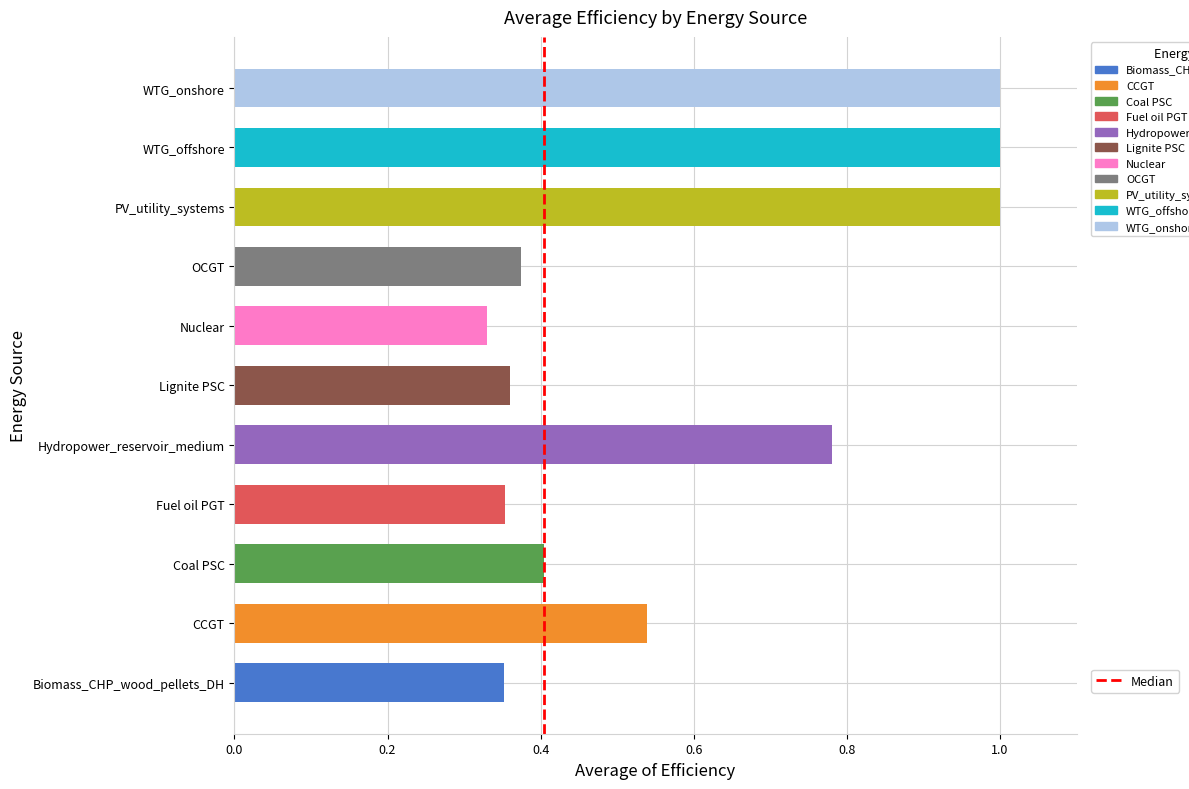

The chart shows a value of 0.2 at OCGT. True or false?

False